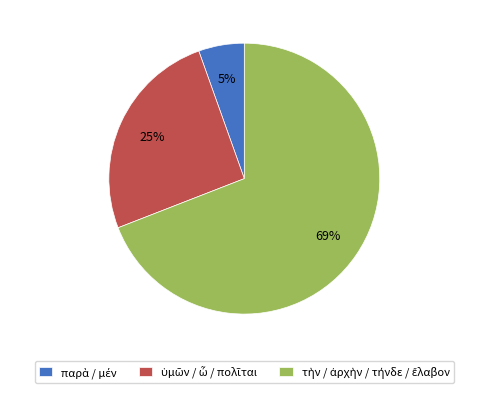

Is there any slice that represents more than half of the pie?

Yes